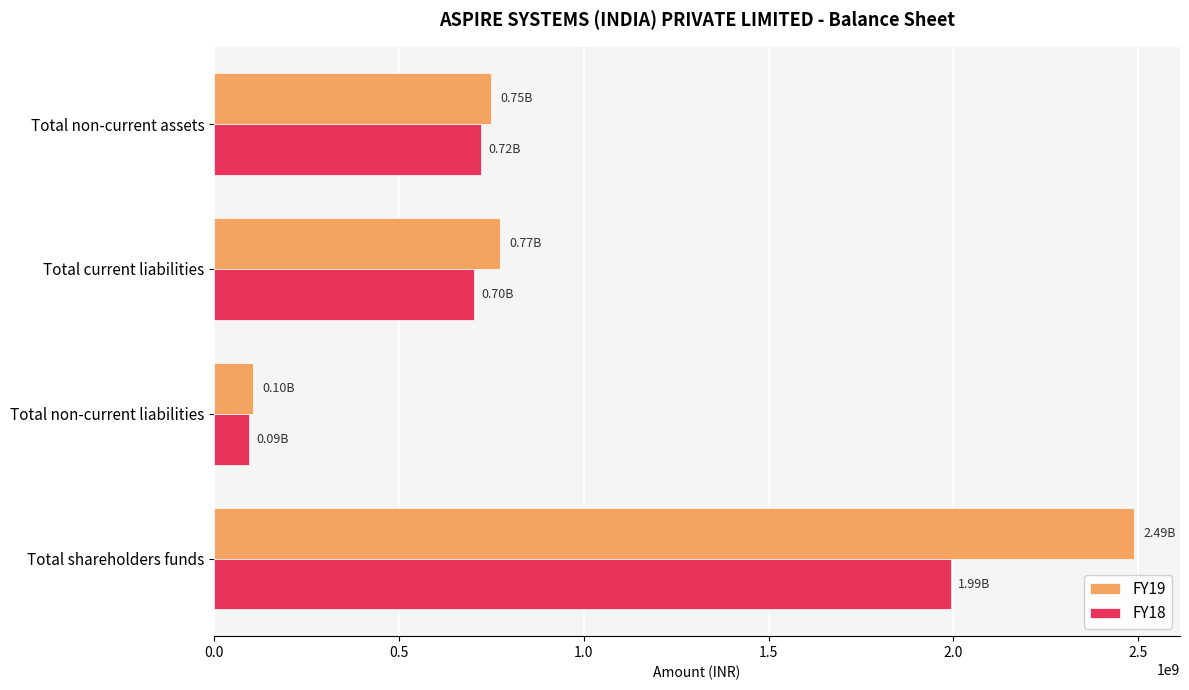

Which category has the lowest value in the FY18 series?

Total non-current liabilities